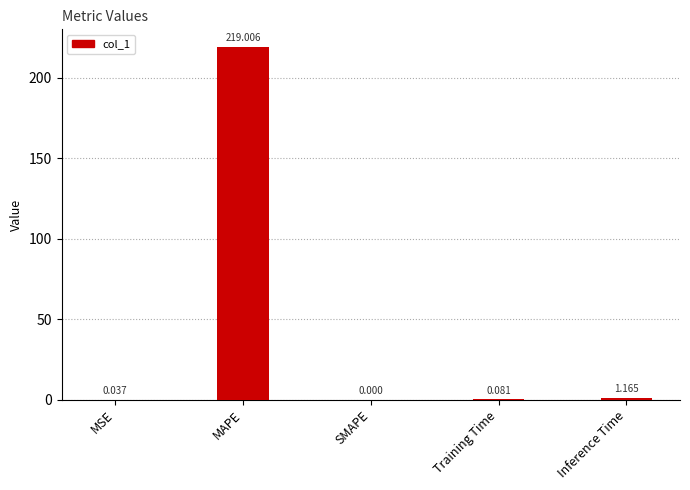

True or false: the data shows 0.0 at MSE.

True